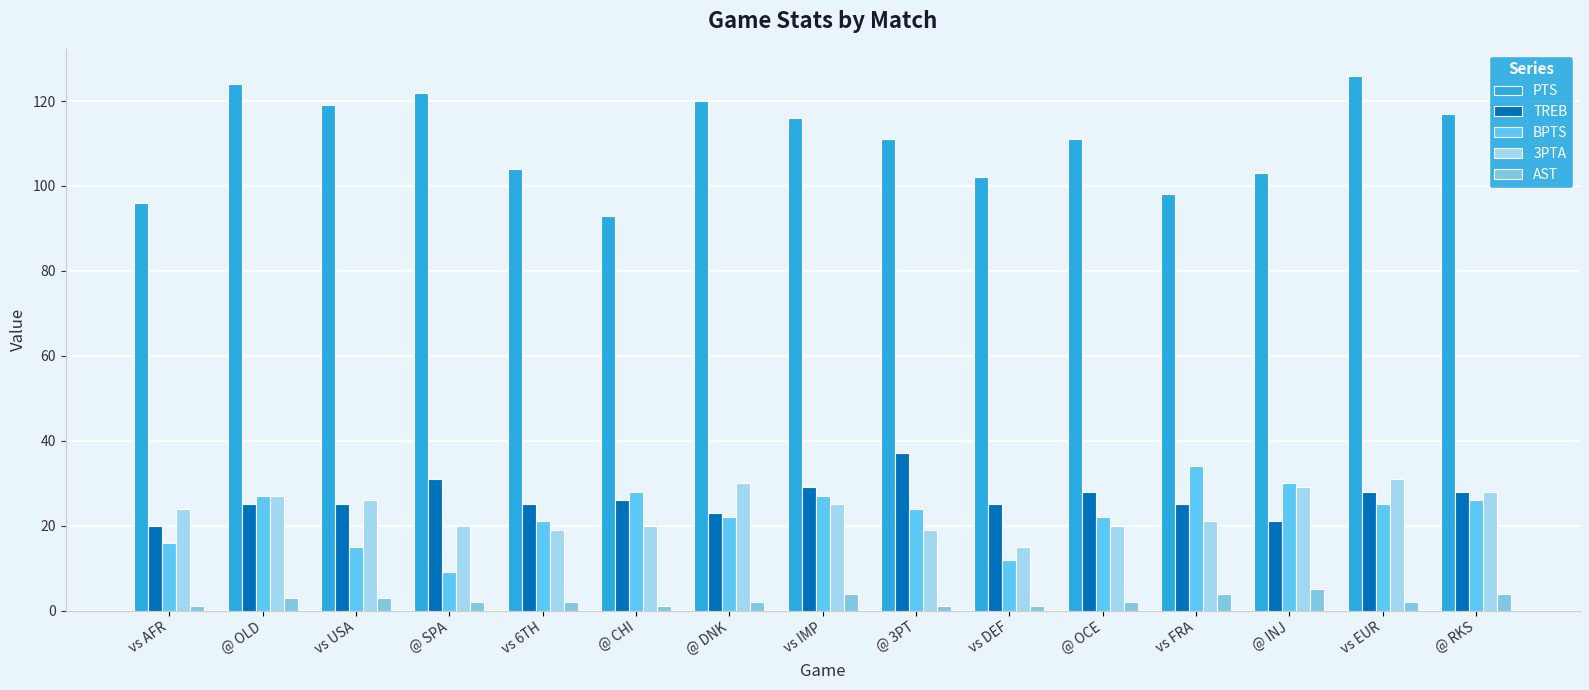

What is the lowest value of the TREB series?

20